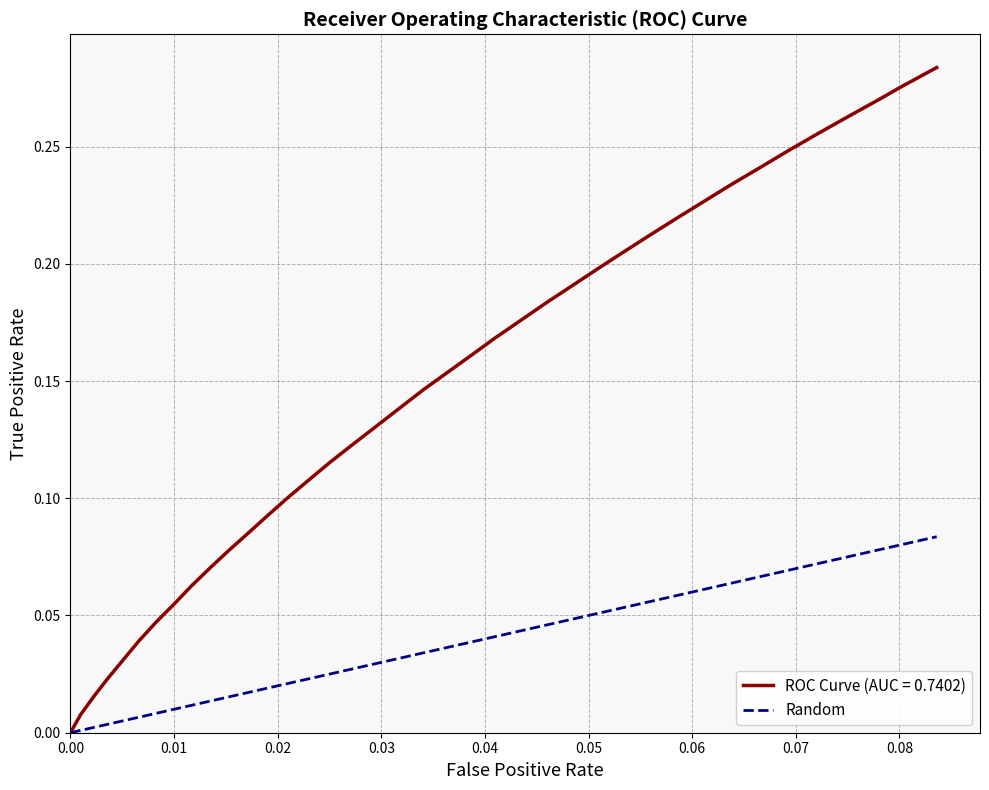

List the series in order of their overall mean, highest first.

ROC Curve (AUC = 0.7402), Random